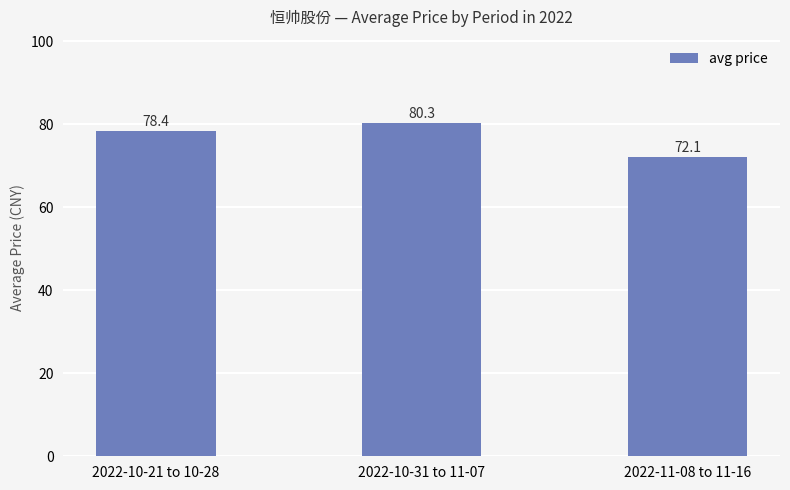

How many data points does each series have?

3